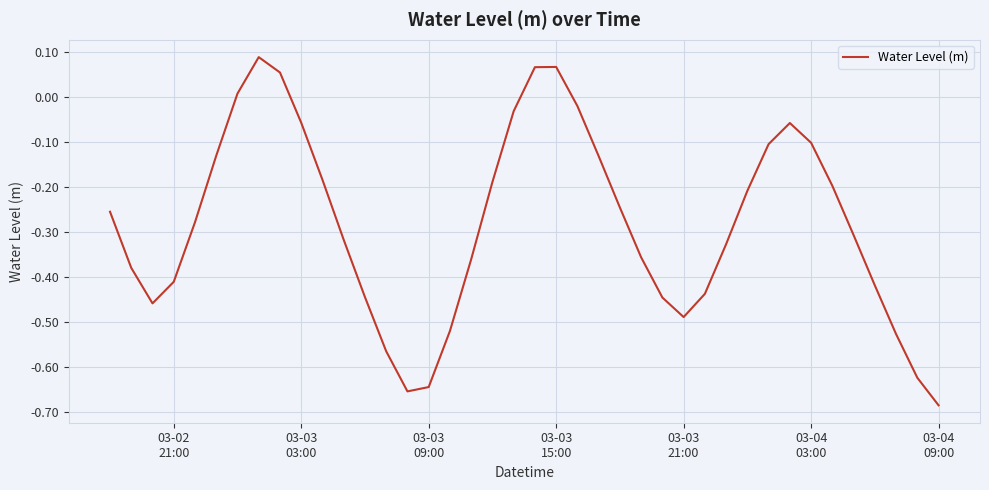

What is the difference between the maximum and minimum values?

0.8